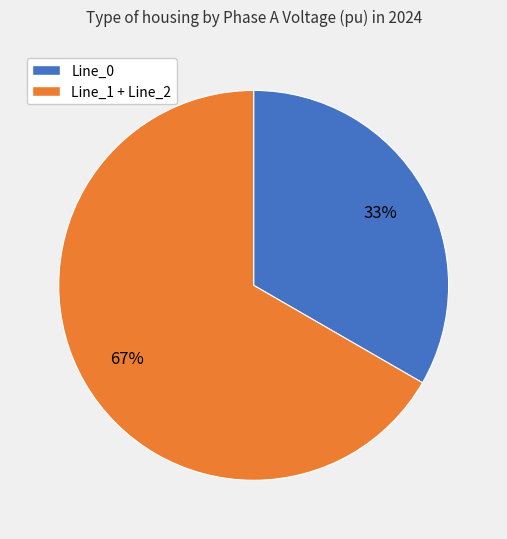

Is there any slice that represents more than half of the pie?

Yes